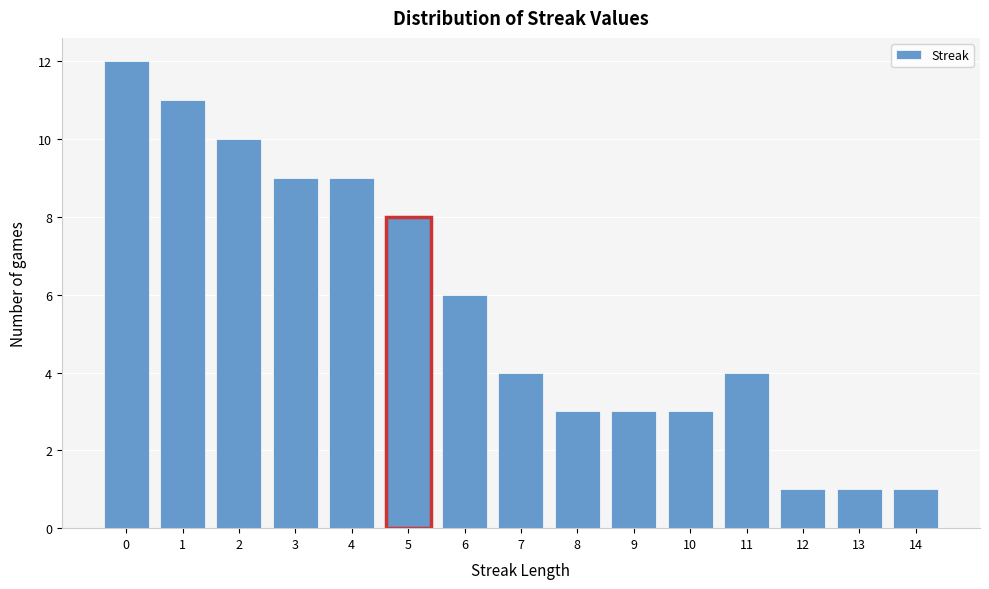

Reading left to right, extract all data points from this chart.

0=12	1=11	2=10	3=9	4=9	5=8	6=6	7=4	8=3	9=3	10=3	11=4	12=1	13=1	14=1